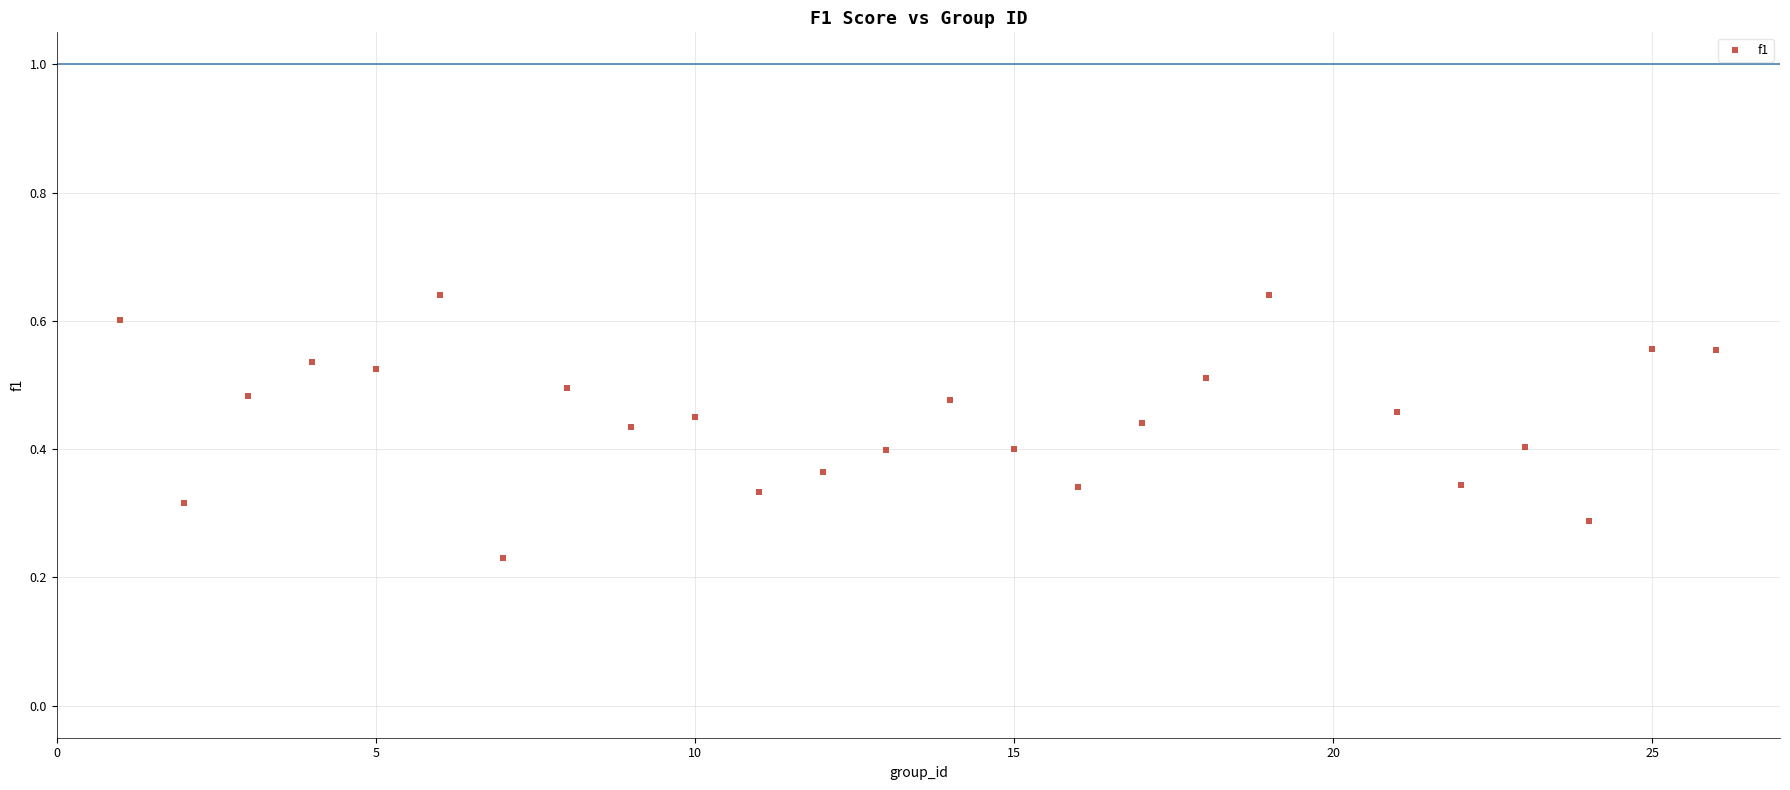

What is the range of X values (max minus min)?

25.0